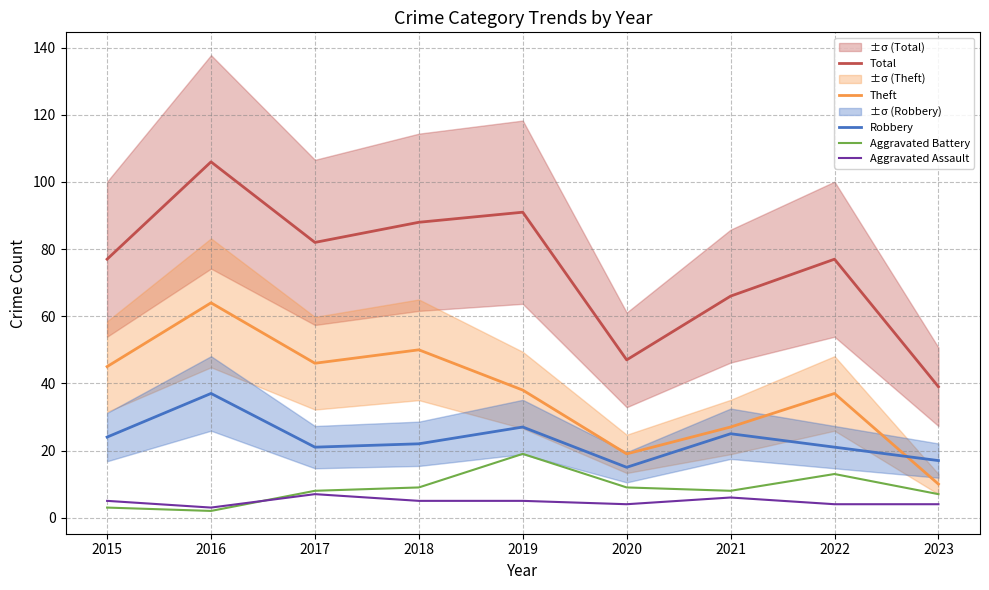

True or false: Total has more than 1 interior local peaks.

True